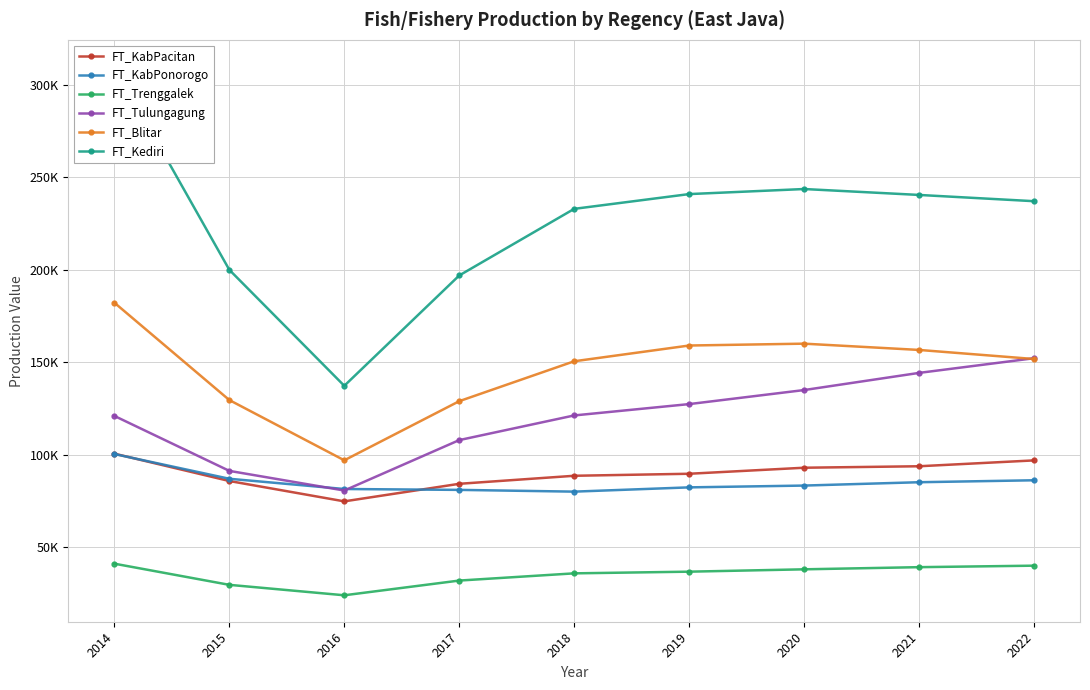

Reading right to left, transcribe all the data shown in this chart.

FT_KabPacitan: 2022=97015.1	2021=93848.6	2020=93053.4	2019=89791.2	2018=88701.2	2017=84361.6	2016=74867.2	2015=85870.8	2014=100655.2
FT_KabPonorogo: 2022=86269.3	2021=85212.7	2020=83405.8	2019=82433.4	2018=80126.0	2017=81073.0	2016=81546.2	2015=87079.6	2014=100454.9
FT_Trenggalek: 2022=40098.7	2021=39289.7	2020=38125.7	2019=36852.6	2018=35945.3	2017=32044.0	2016=24087.2	2015=29731.1	2014=41171.7
FT_Tulungagung: 2022=152256.7	2021=144327.2	2020=135047.6	2019=127458.0	2018=121324.2	2017=107993.2	2016=80724.2	2015=91346.3	2014=121058.0
FT_Blitar: 2022=151835.9	2021=156740.9	2020=160132.0	2019=159126.8	2018=150612.6	2017=129034.8	2016=97064.2	2015=129638.4	2014=182274.2
FT_Kediri: 2022=237159.8	2021=240543.7	2020=243743.0	2019=241003.8	2018=233022.6	2017=197005.1	2016=137347.4	2015=200046.3	2014=310100.3